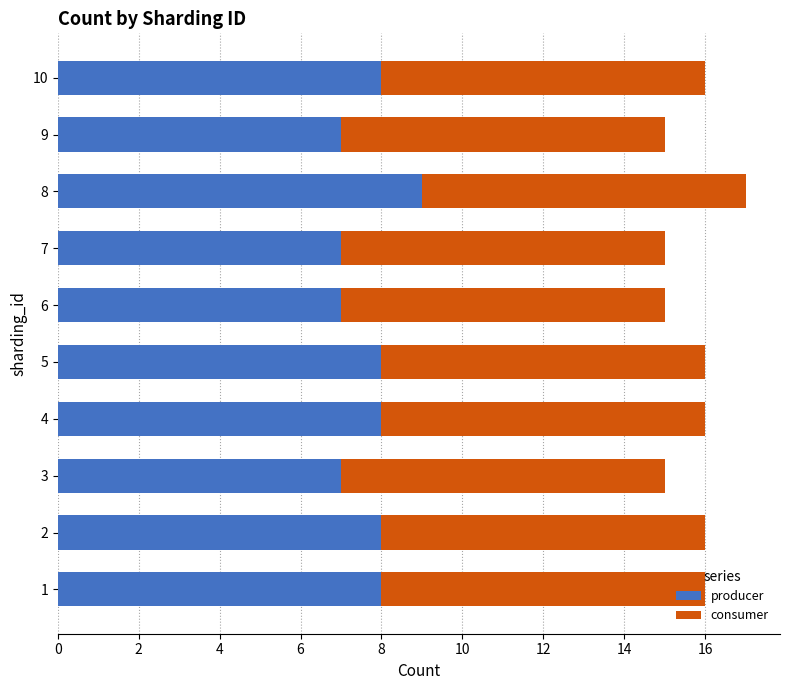

At which category is the sum across all series the highest?

8